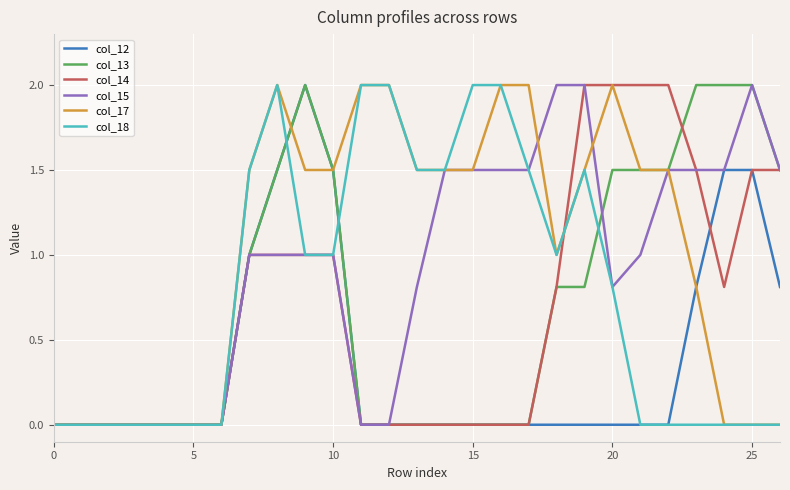

Which series has the largest total across all categories?

col_17